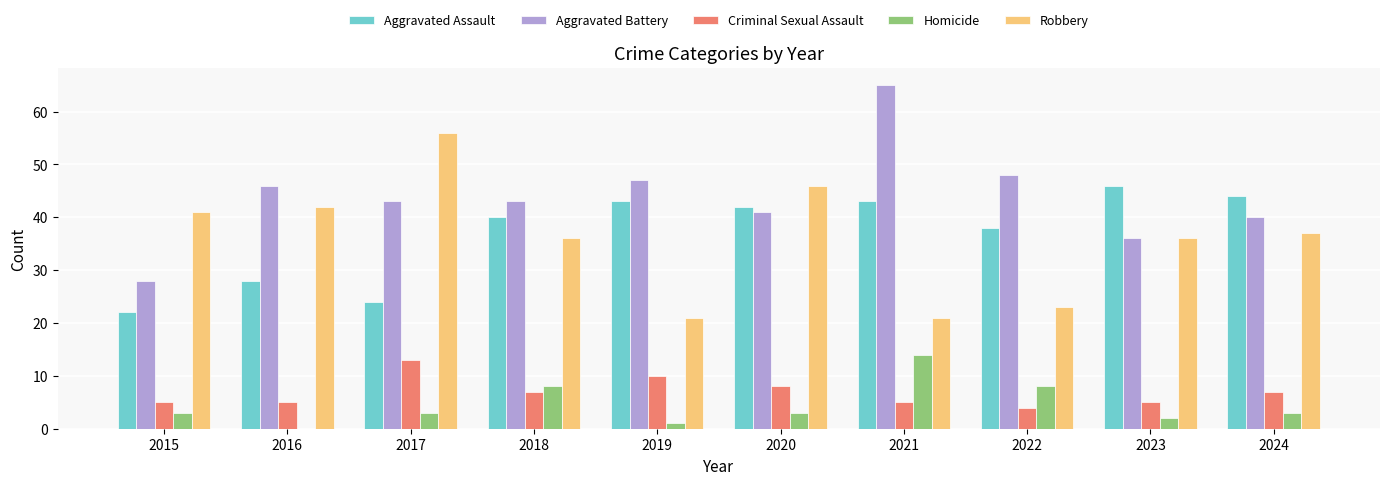

What is the average value of the Aggravated Assault series?

37